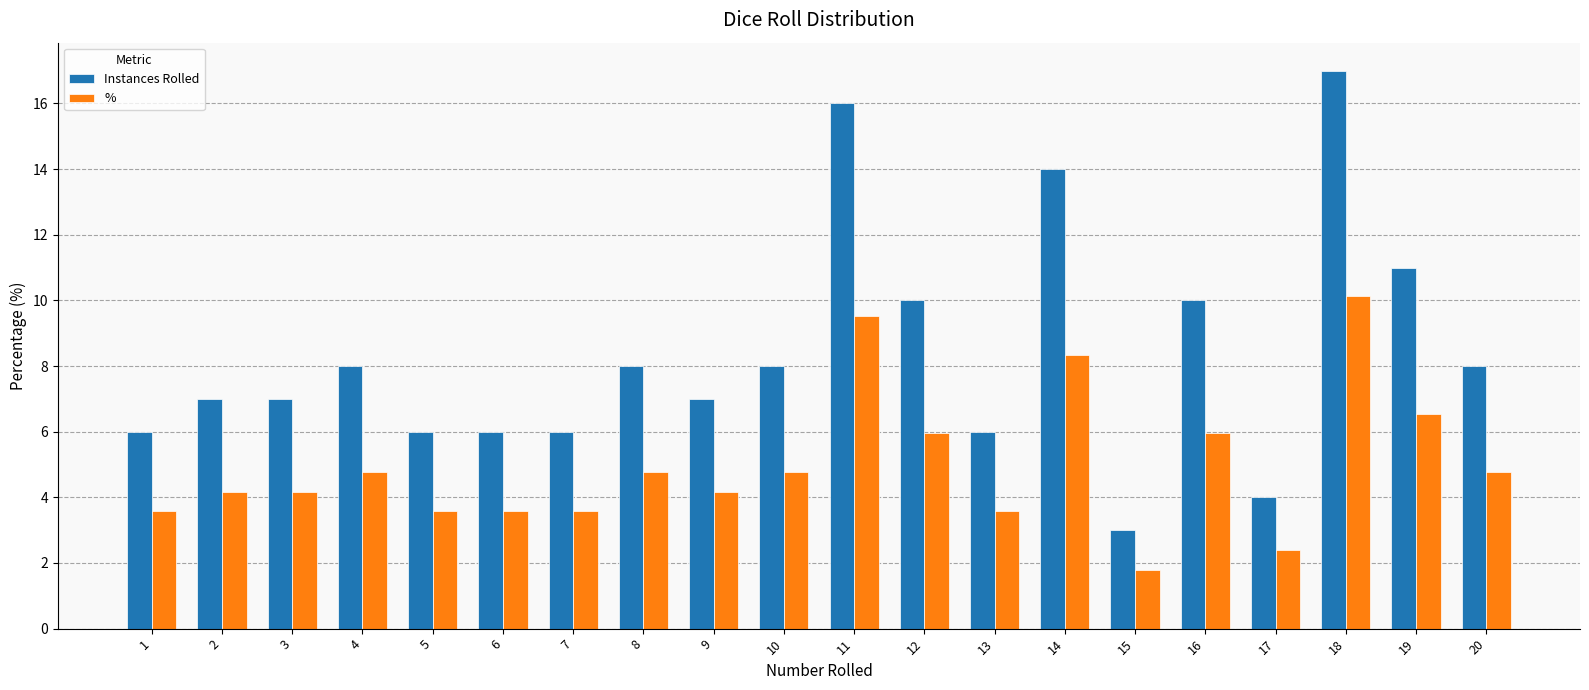

Is the value of Instances Rolled at 3 greater than the value of % at 3?

Yes